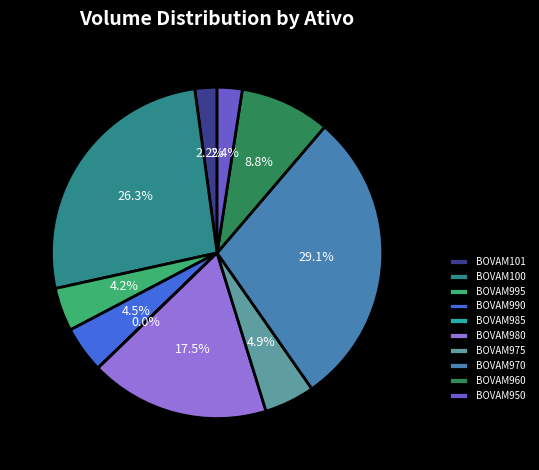

Is there a majority slice in this chart?

No